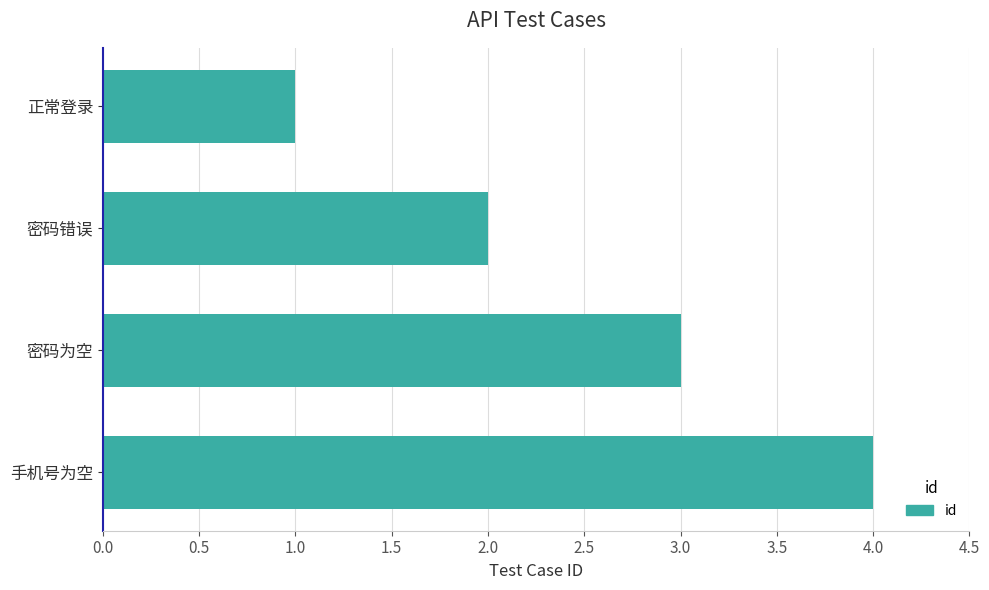

What is the label of the 1st bar from the top?

正常登录